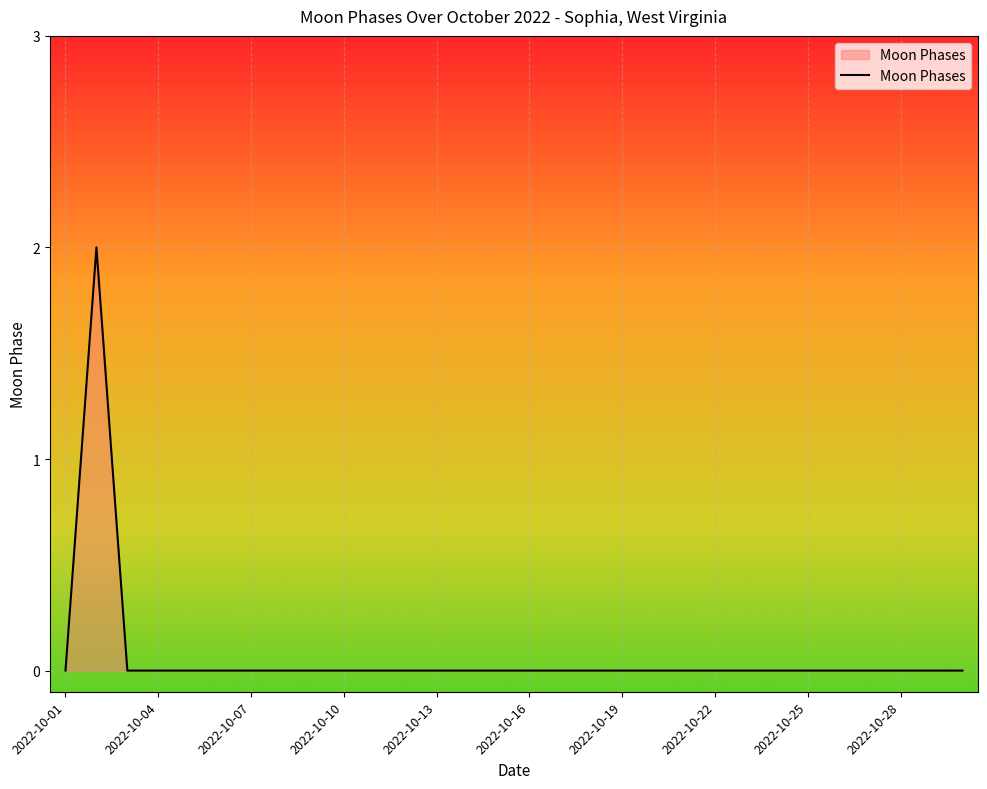

How many values are between 0 and 1?

29